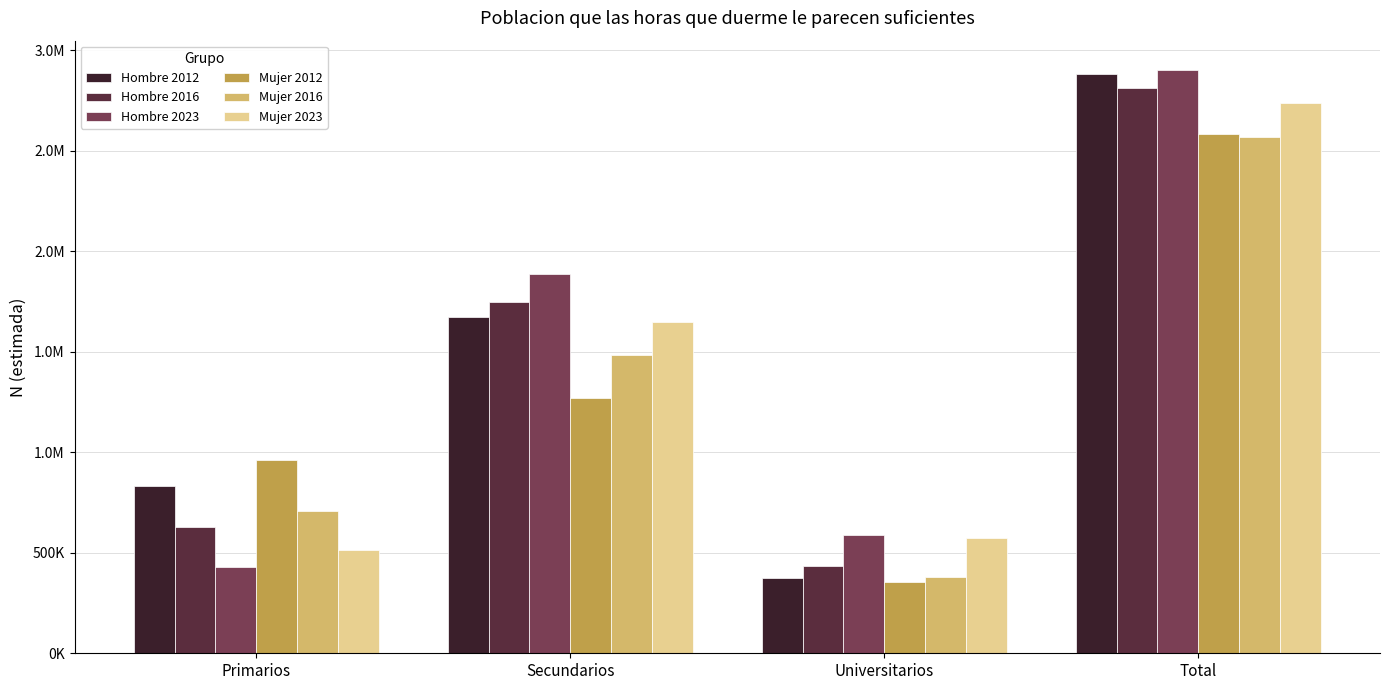

Reading left to right, what are all the values shown in this chart?

Hombre 2012: Primarios=834864	Secundarios=1671805	Universitarios=376973	Total=2883641
Hombre 2016: Primarios=628761	Secundarios=1747050	Universitarios=435977	Total=2811787
Hombre 2023: Primarios=428492	Secundarios=1887818	Universitarios=586902	Total=2903212
Mujer 2012: Primarios=960073	Secundarios=1272202	Universitarios=353531	Total=2585806
Mujer 2016: Primarios=705838	Secundarios=1484377	Universitarios=378034	Total=2568250
Mujer 2023: Primarios=511541	Secundarios=1649693	Universitarios=574757	Total=2735991